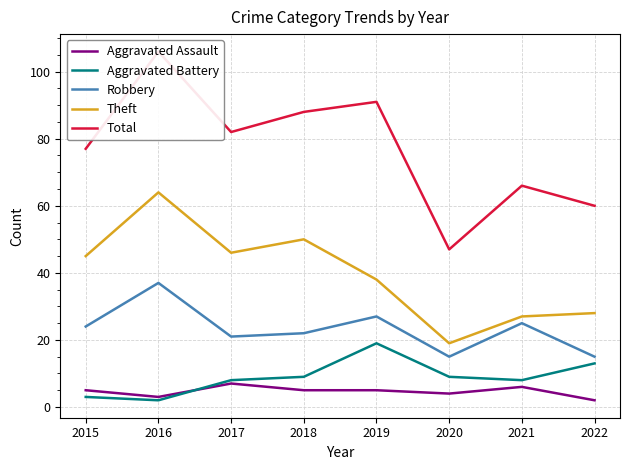

What is the difference between the maximum and minimum values in the Aggravated Battery series?

17